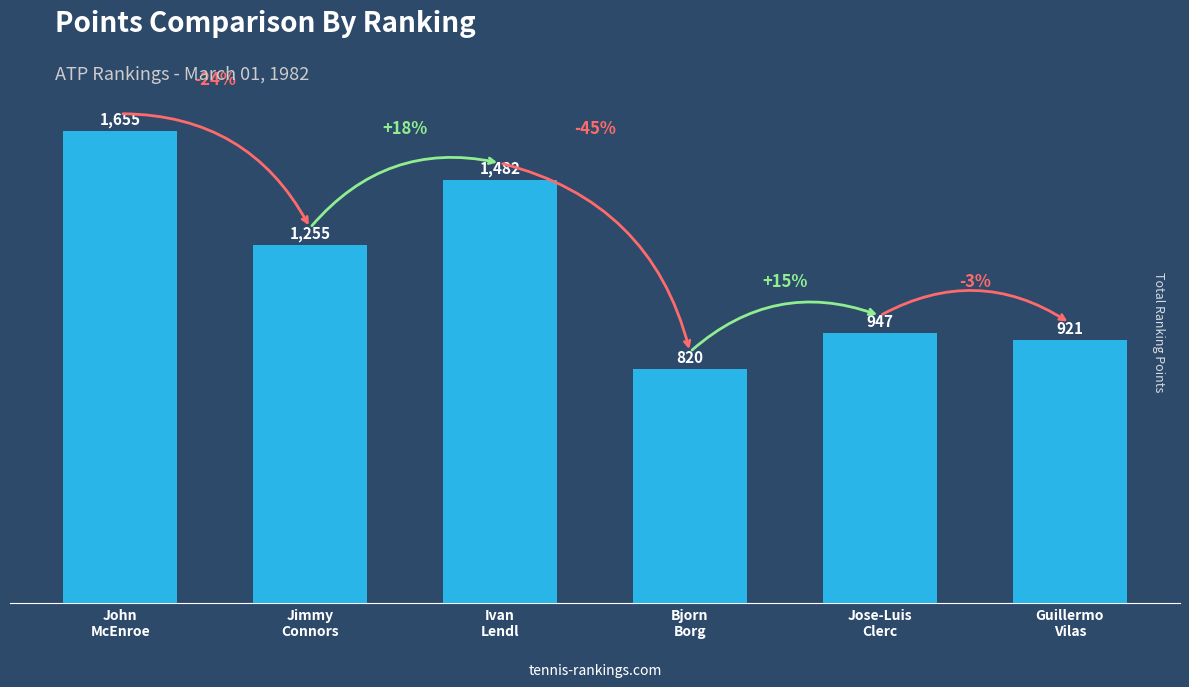

Which label corresponds to the largest value in the chart?

John
McEnroe